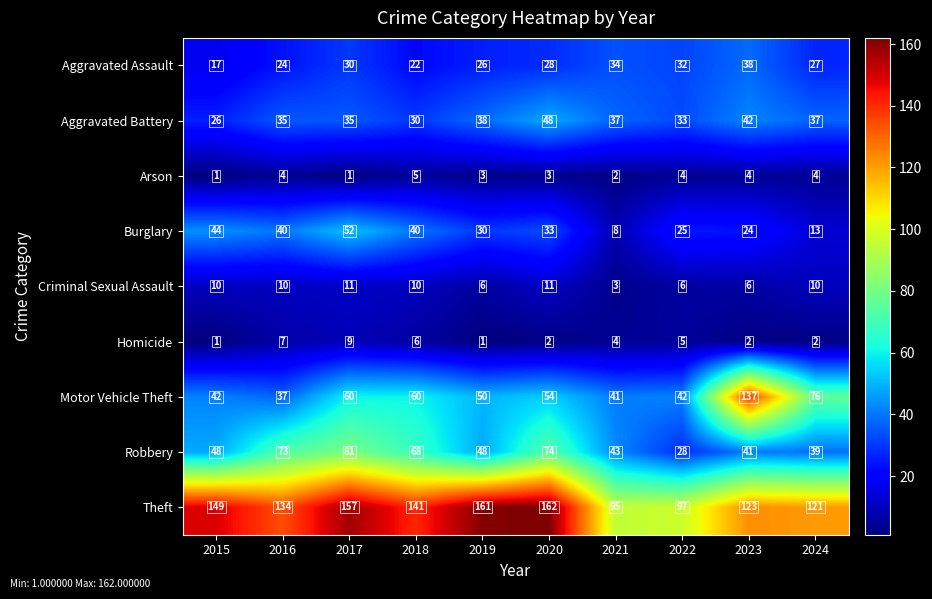

The value of Robbery at 2021 is 43. True or false?

True